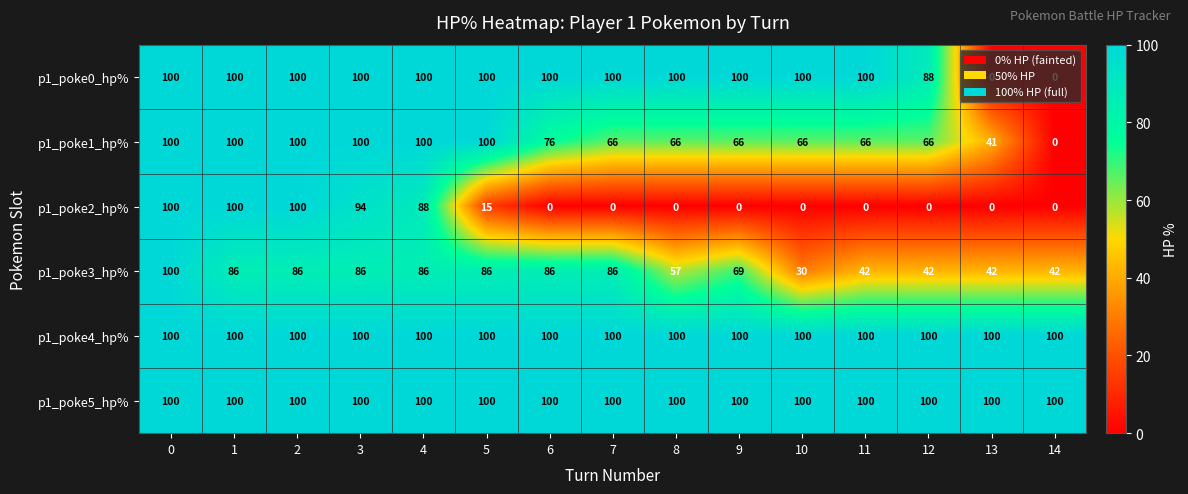

The value of p1_poke3_hp% at 6 is 86. True or false?

True